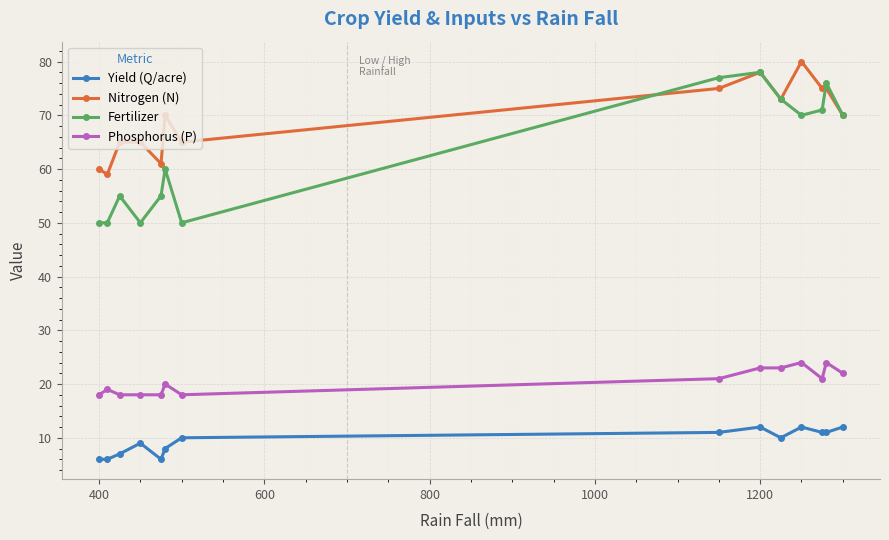

True or false: Yield (Q/acre) and Fertilizer cross at least once.

False